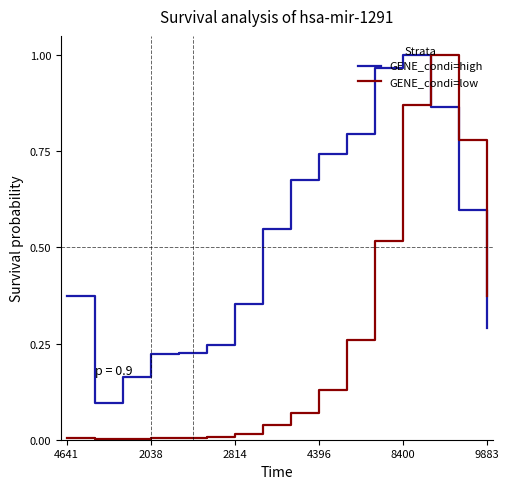

Which series has the widest spread of values?

GENE_condi=low